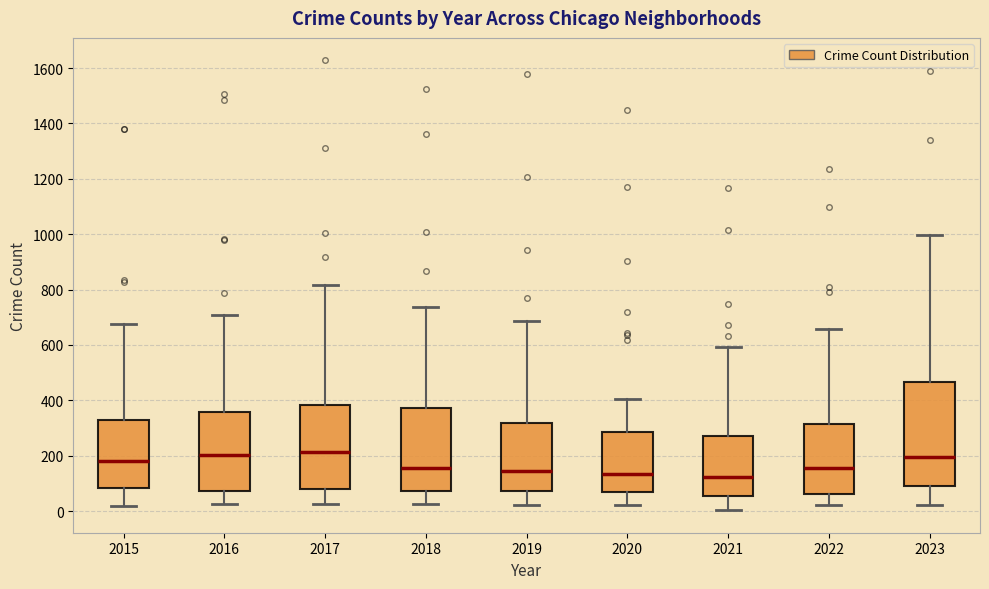

Where is the upper edge of the box at x = 2022 on the y-axis? The values are not printed on the chart, so give them approximately, as read against the axis.

320